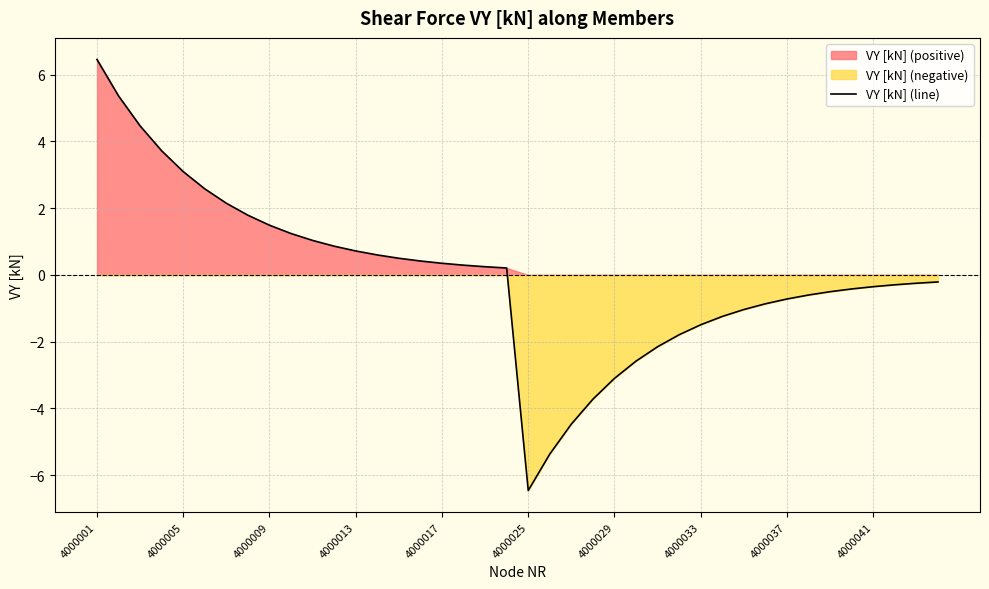

True or false: the data shows -0.9 at 31.

True